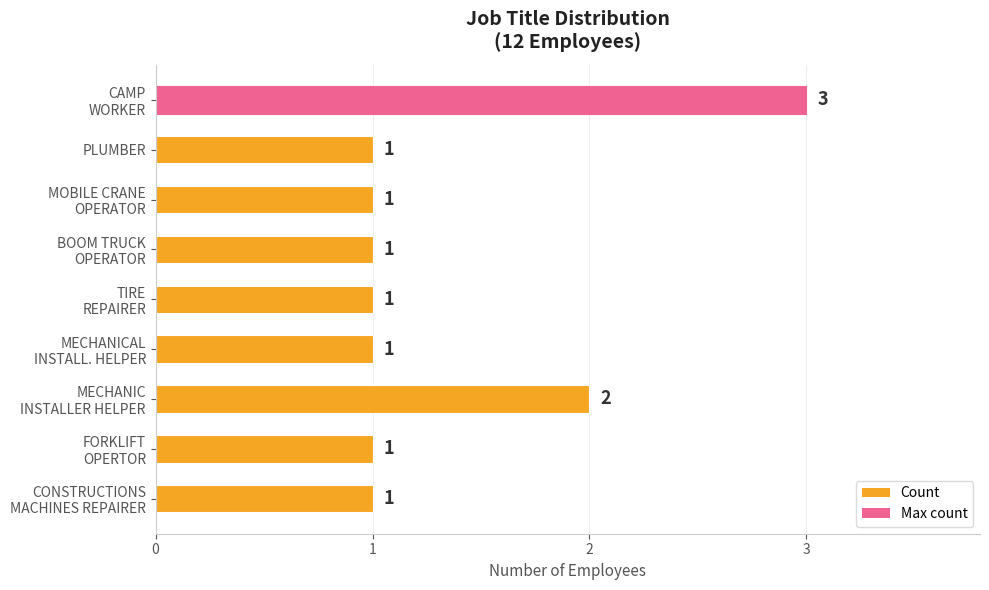

Does the chart contain any negative values?

No